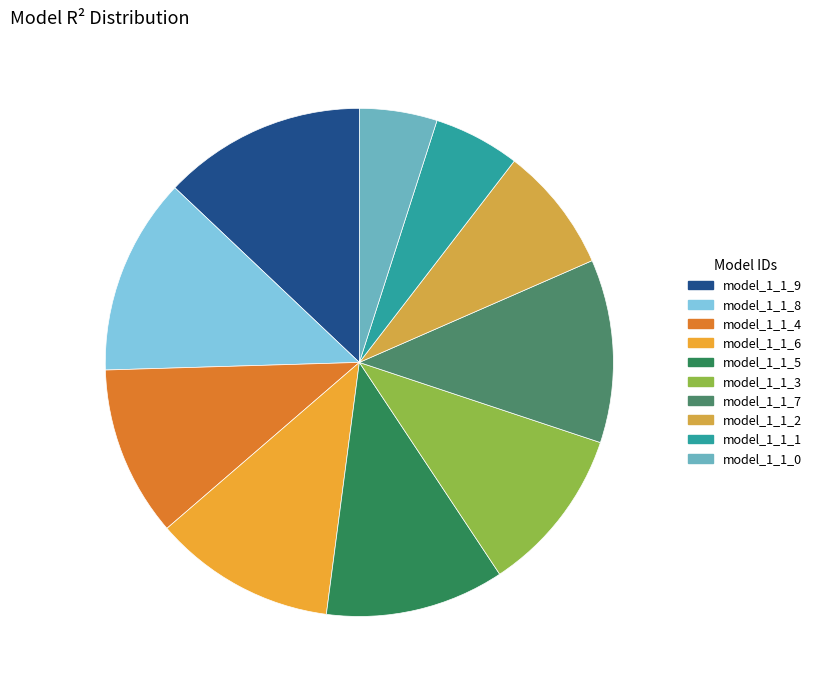

What portion of the pie excludes model_1_1_0?

95.1%